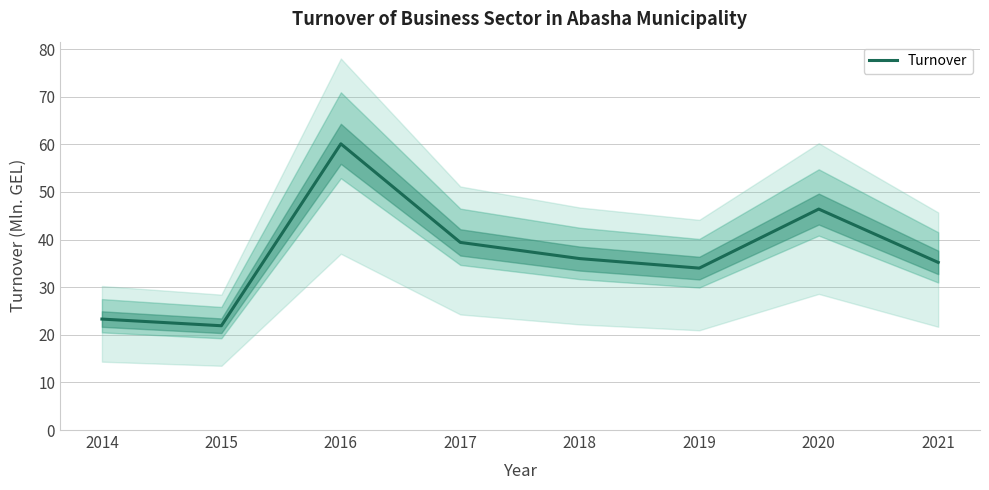

Reading left to right, list all the values displayed in this chart.

2014=23.3	2015=21.9	2016=60.1	2017=39.4	2018=36.0	2019=34.0	2020=46.4	2021=35.2